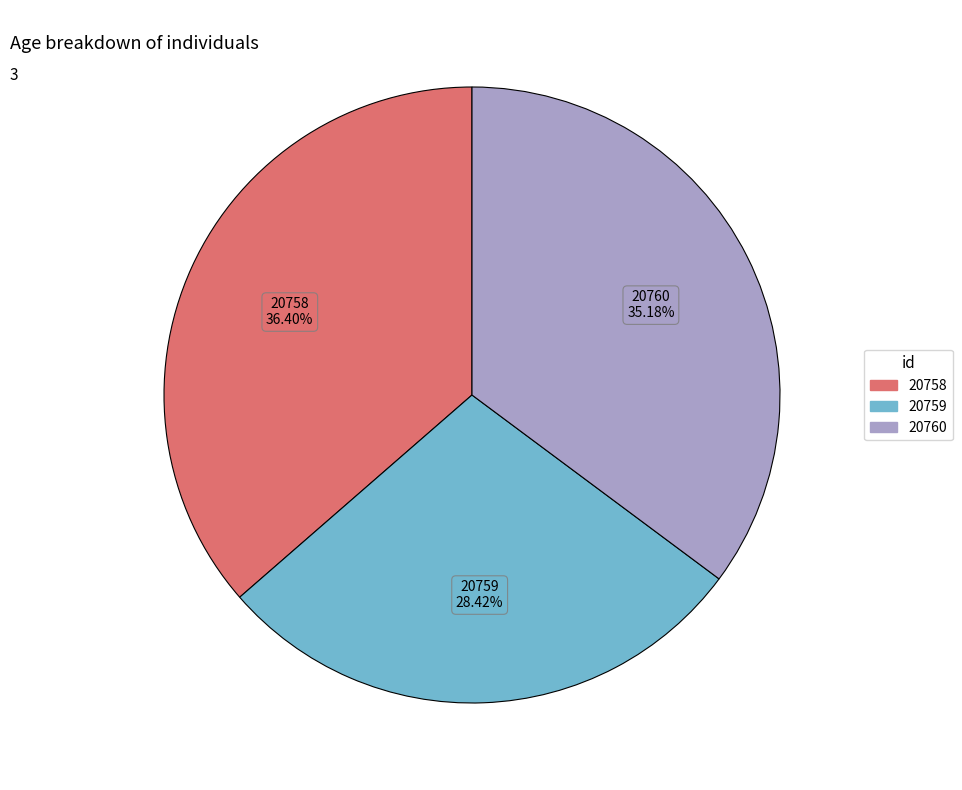

Is there any slice that represents more than half of the pie?

No